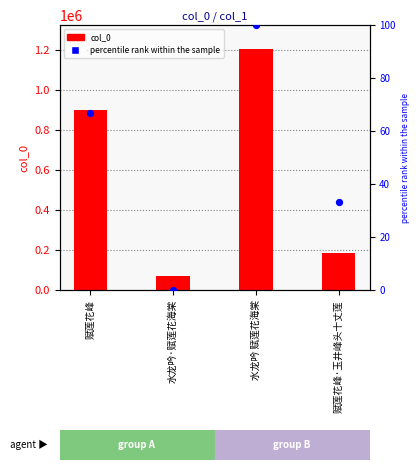

What are all the series names shown in the legend?

col_0, percentile rank within the sample